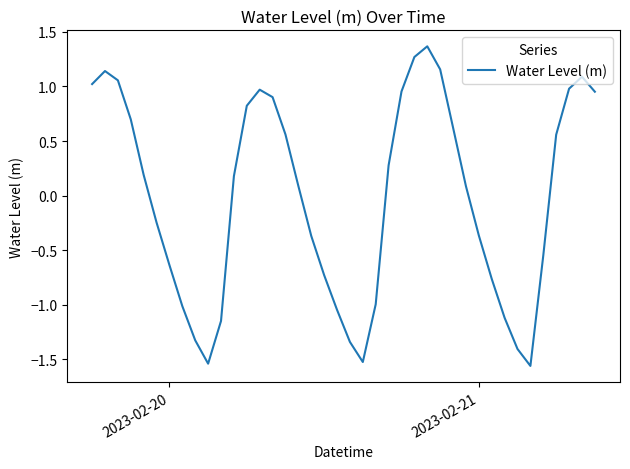

Does the chart display data point markers on the line(s)?

No